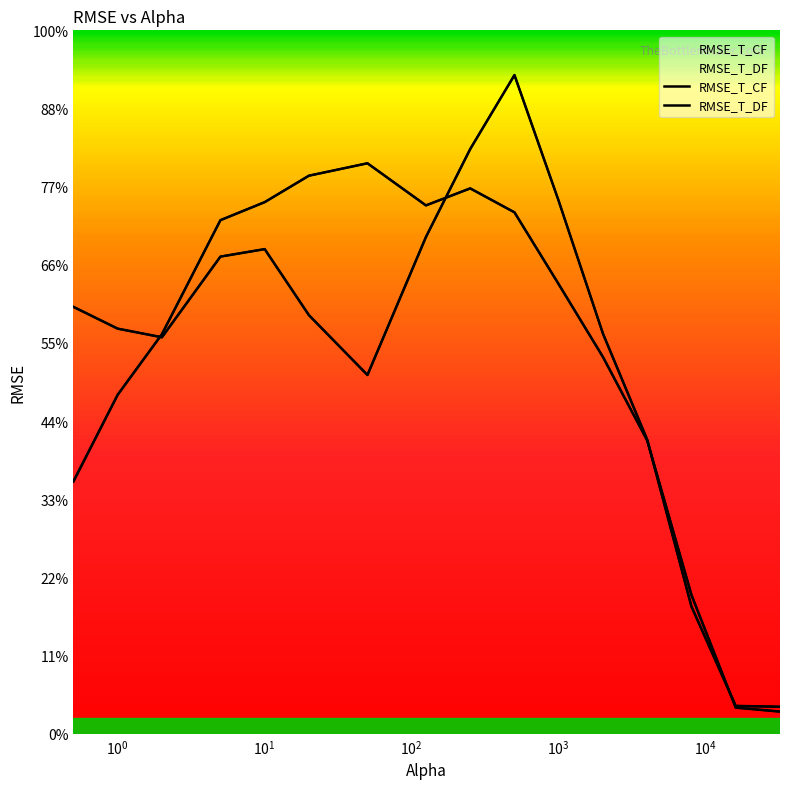

Reading left to right, extract all data points from this chart.

RMSE_T_CF: 32273.9	43366.3	51119.3	65708.6	68015.1	71400.1	72987.9	67598.5	69775.4	66710.6	57509.4	48198.6	37517.3	17736.9	3330.4	2827.6
RMSE_T_DF: 54612.9	51828.3	50724.3	61046.8	62003.8	53551.5	45897.9	63556.1	74807.8	84275.9	68158.7	51181.1	37602.2	16260.4	3551.9	3446.7